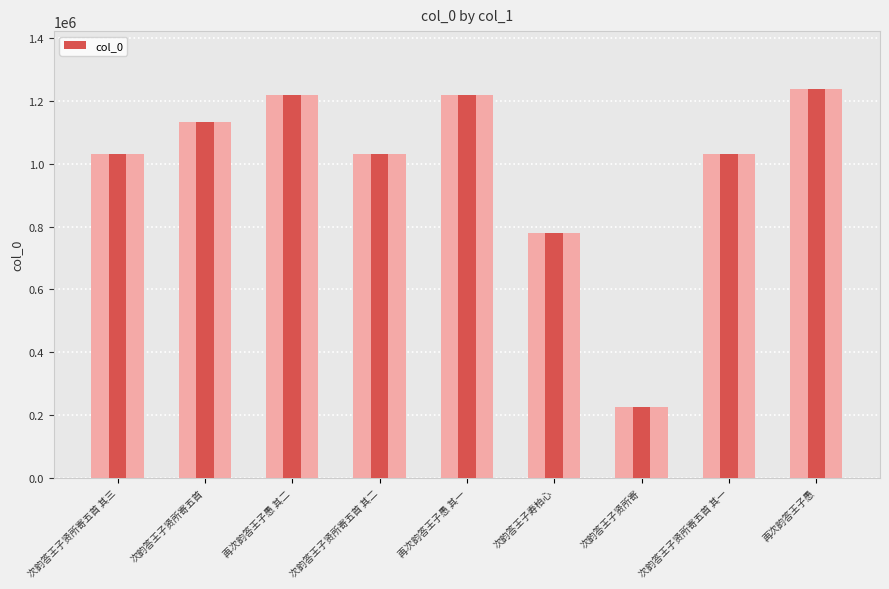

Approximately how many times larger is the value at 次韵答王子寿柏心 compared to 次韵答王子贤所寄五首?

0.7